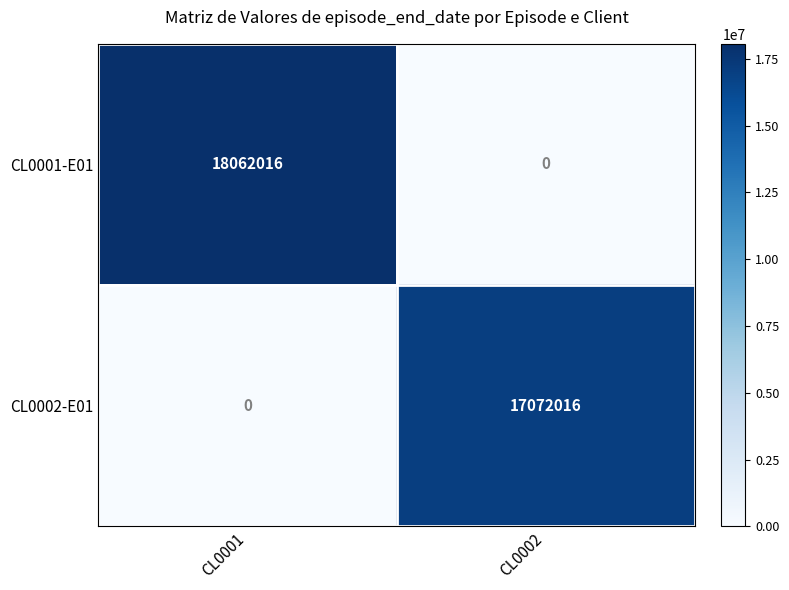

Rank the series by their maximum value, from highest to lowest.

CL0001-E01, CL0002-E01